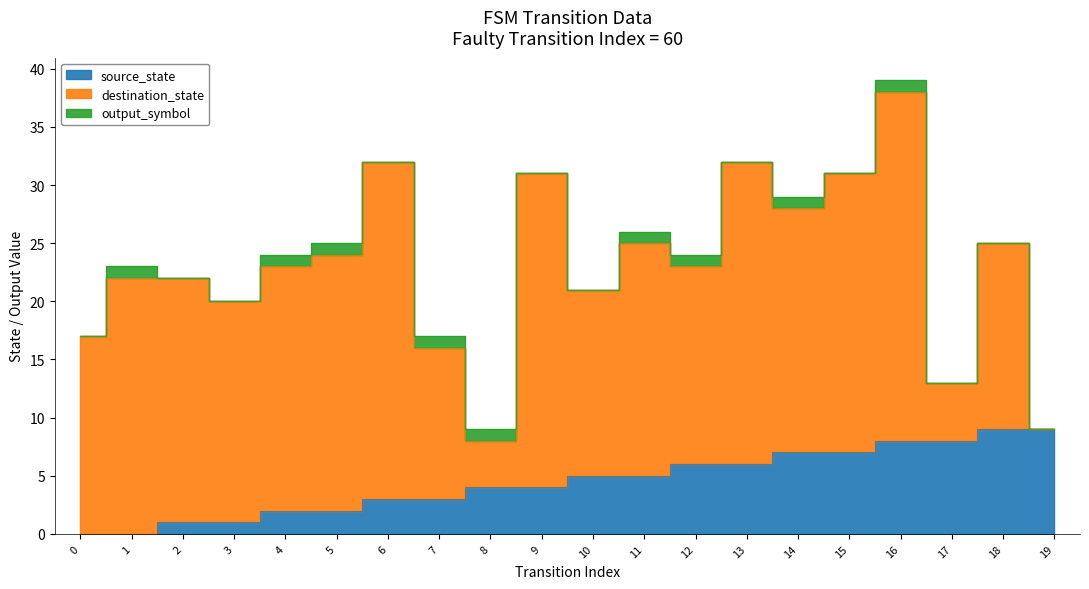

Which series has the largest total across all categories?

destination_state